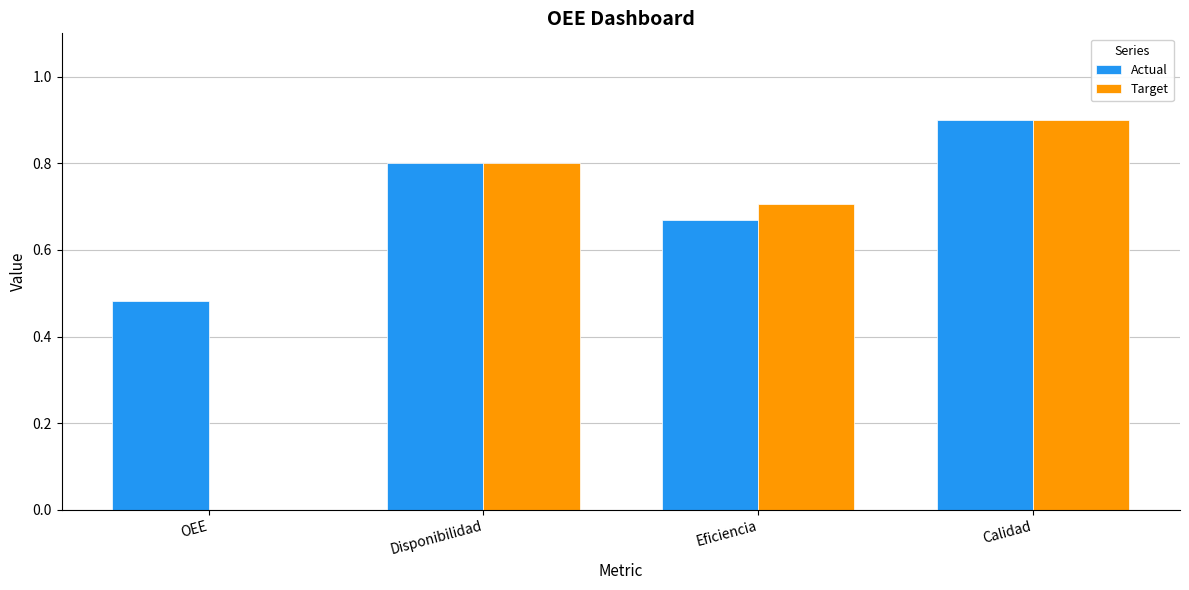

The Target series shows 0.0 at OEE. True or false?

True